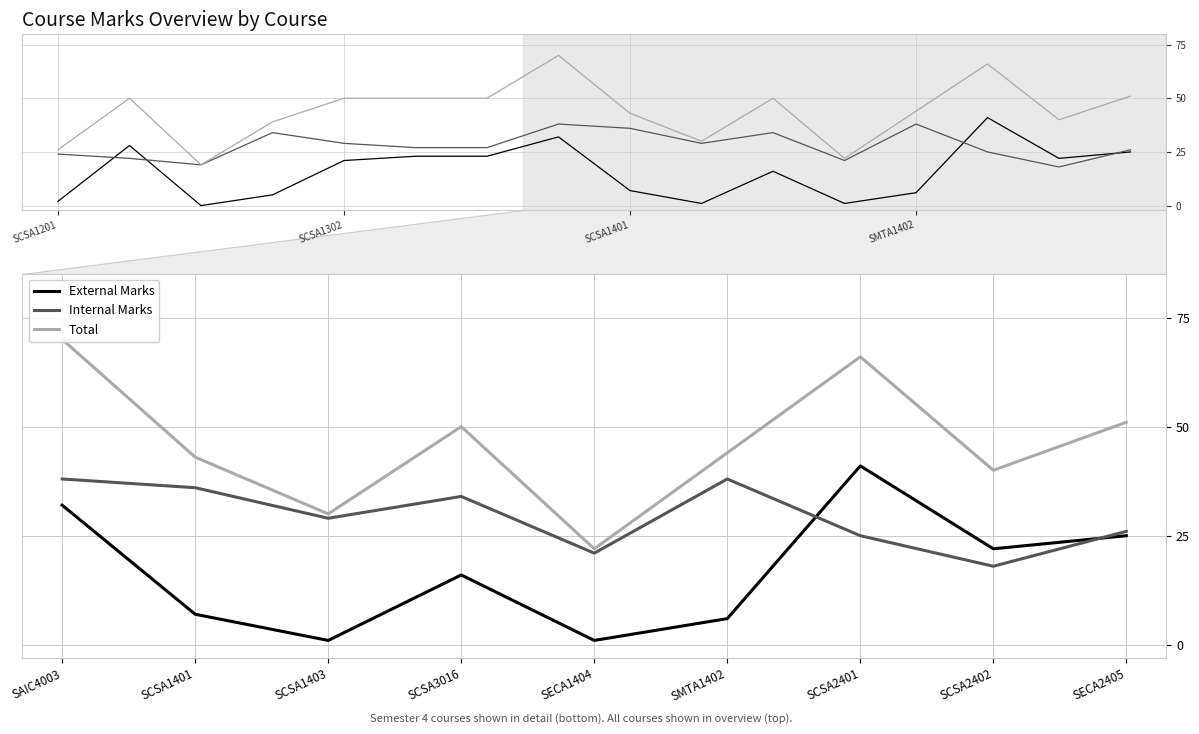

True or false: Internal Marks and External Marks intersect in this chart.

True